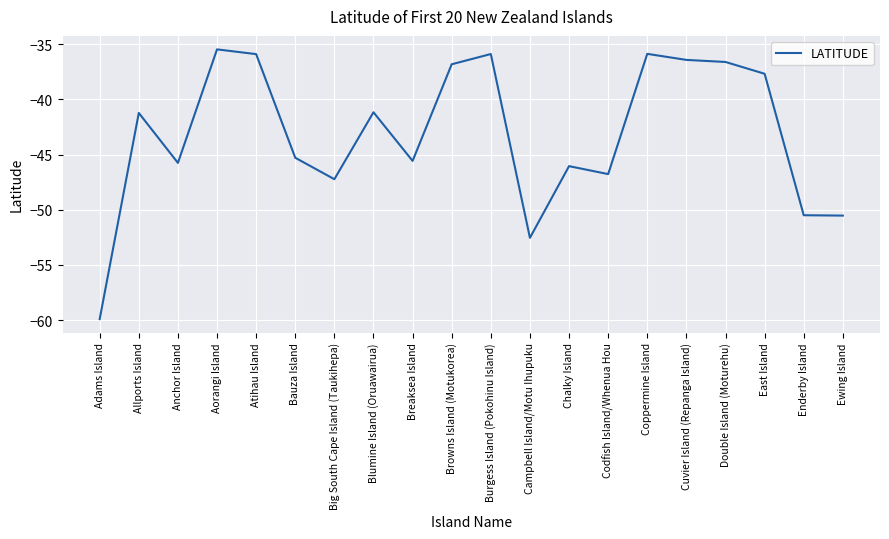

What is the change in value from Coppermine Island to Double Island (Moturehu)?

-0.7